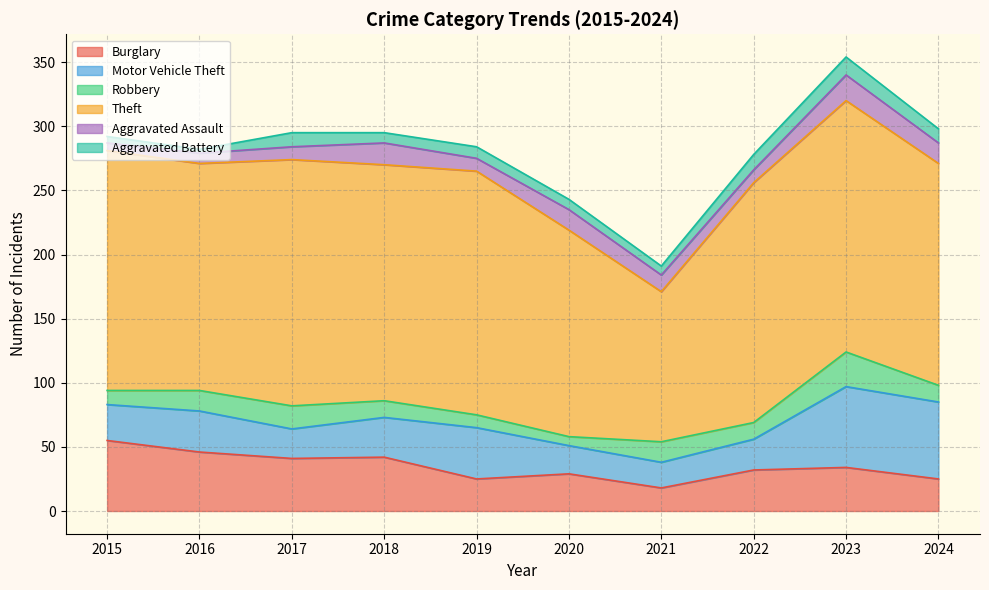

List the series in order of their peak value, highest first.

Theft, Motor Vehicle Theft, Burglary, Robbery, Aggravated Assault, Aggravated Battery